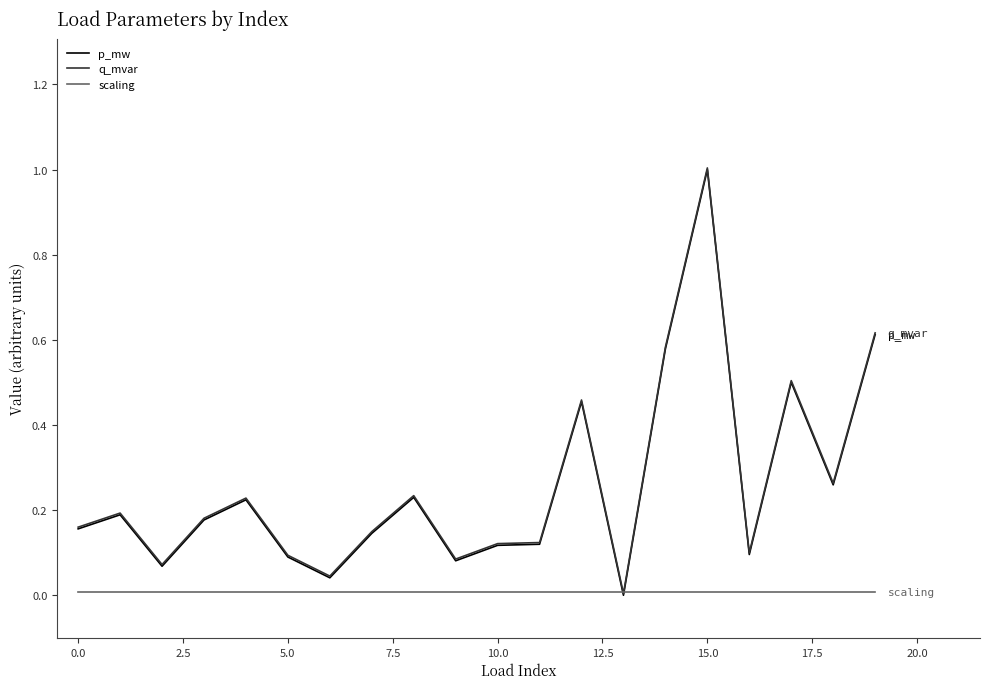

What is the maximum value for q_mvar?

1.0